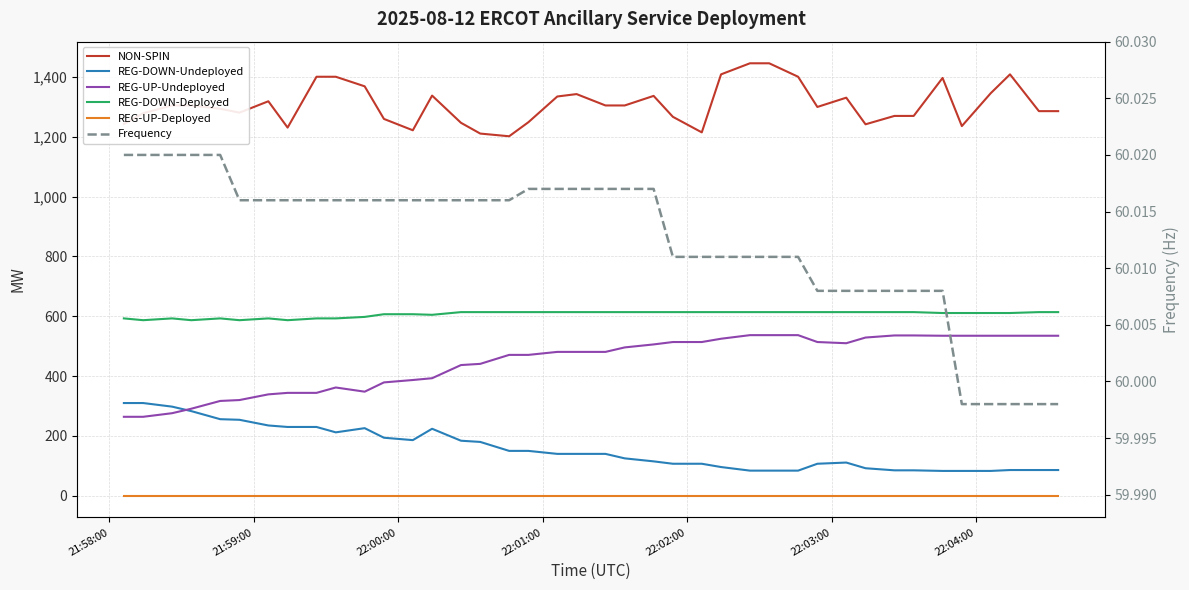

Read the Frequency value at 22:01:00.

60.0